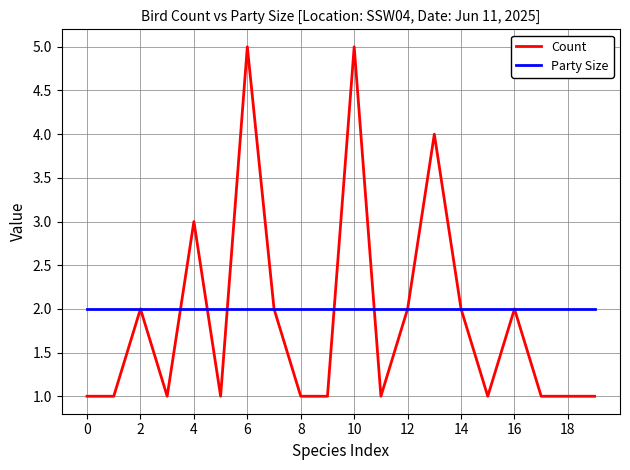

Count the number of data series in this chart.

2